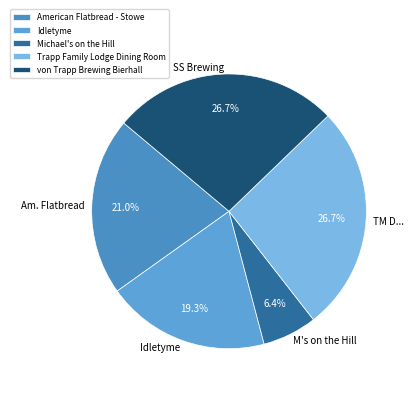

Is it true that Idletyme is 19% of the pie?

True